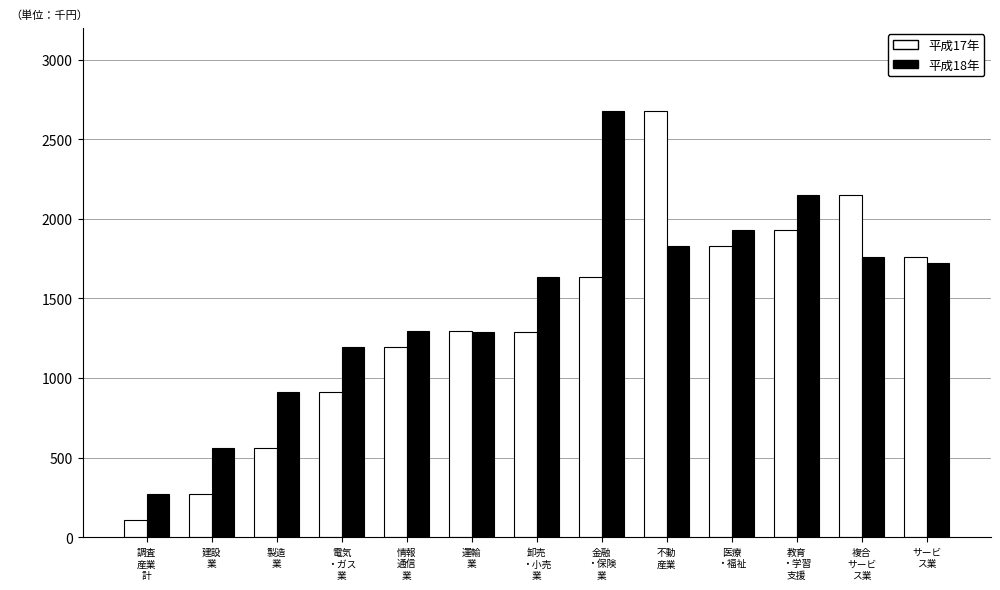

True or false: 平成18年 has a value of 2799.9 at 不動
産業.

False